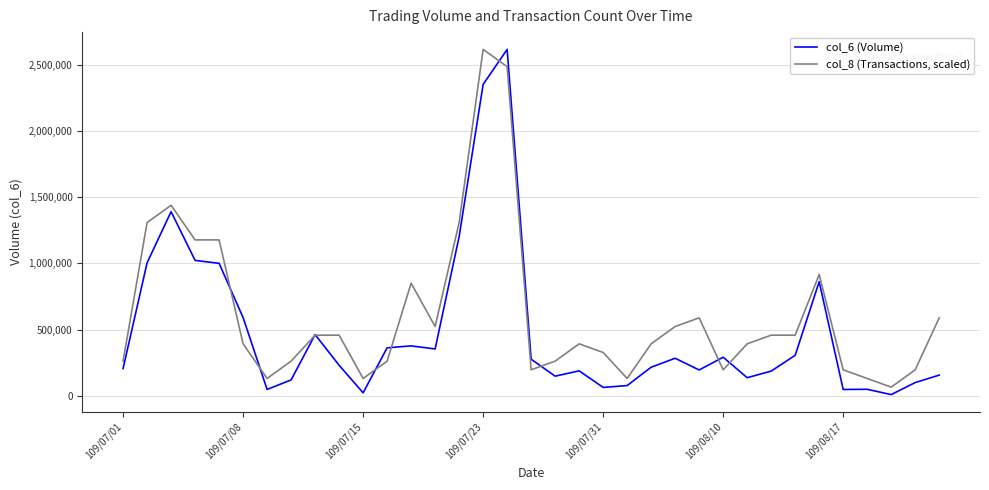

Rank the series by their average value, from highest to lowest.

col_8 (Transactions, scaled), col_6 (Volume)